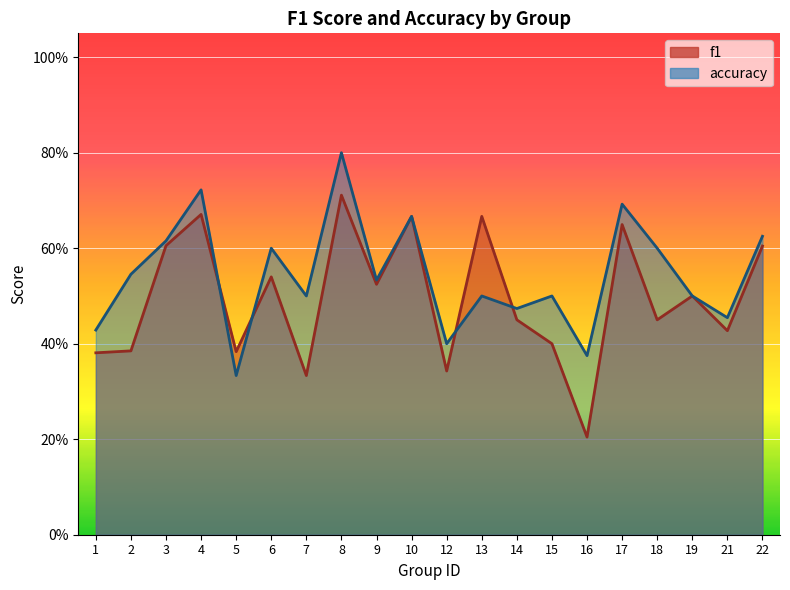

Count the number of data series in this chart.

2